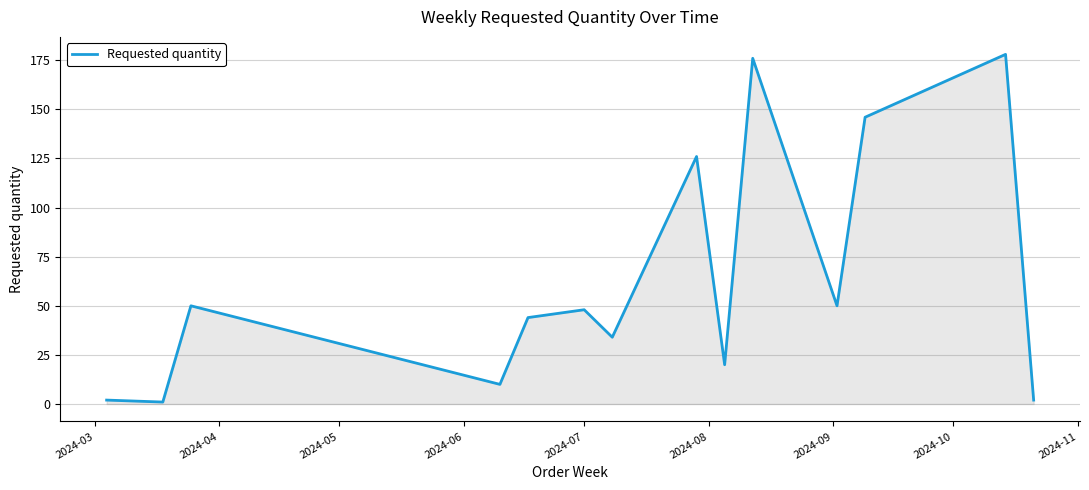

What is the difference between the maximum and minimum values?

177